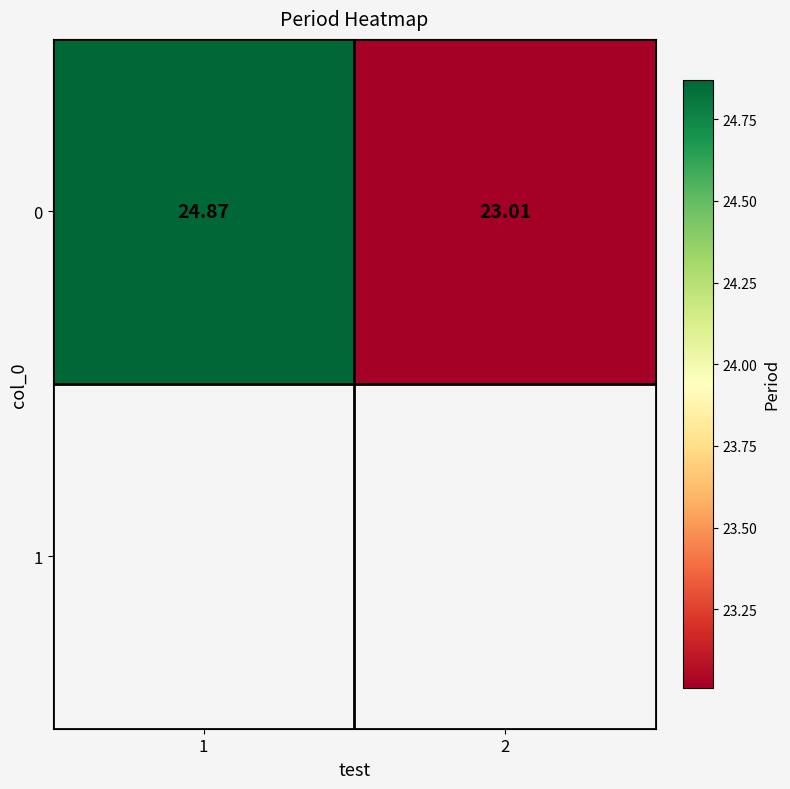

How many values are below 24?

1